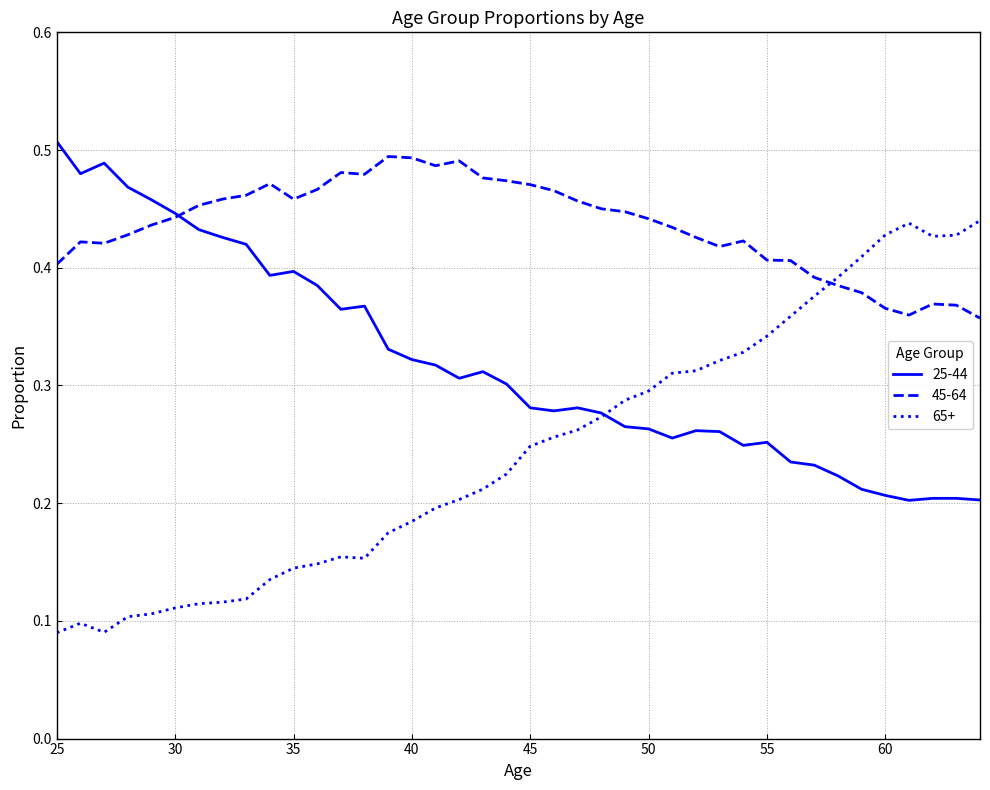

True or false: 45-64 and 65+ cross at least once.

True